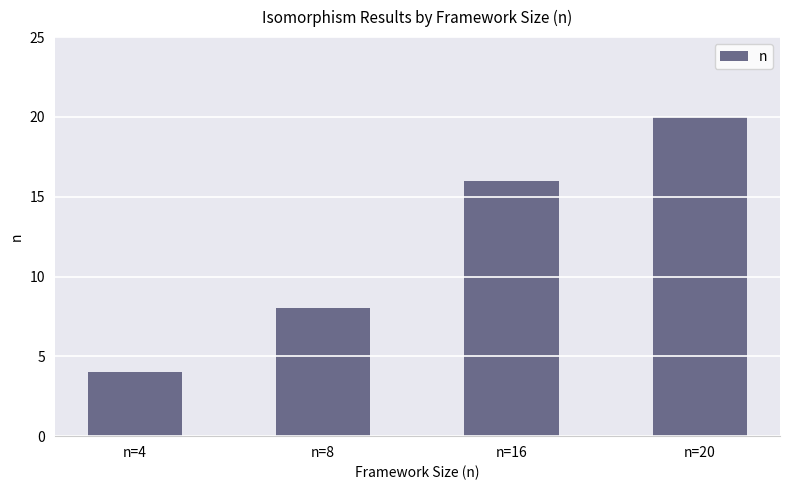

Rank the categories by value from lowest to highest.

n=4, n=8, n=16, n=20